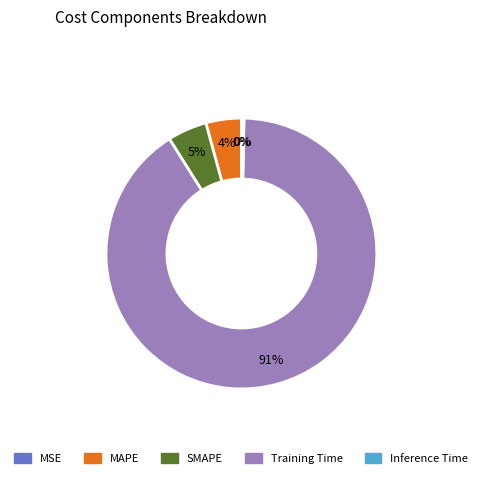

Does Training Time represent more than half of the total?

Yes